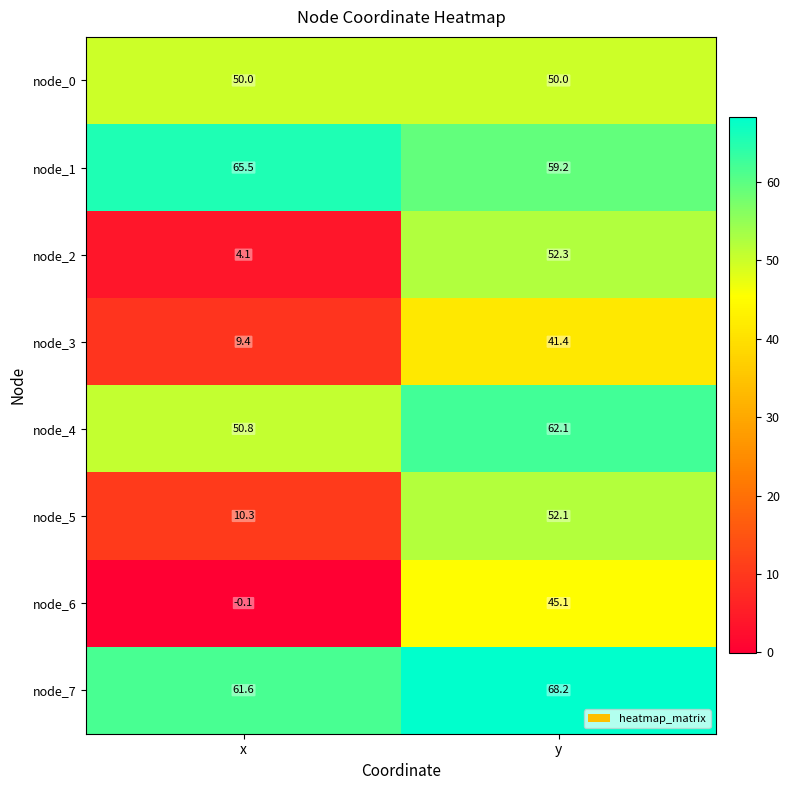

What is the lowest value of the node_3 series?

9.4